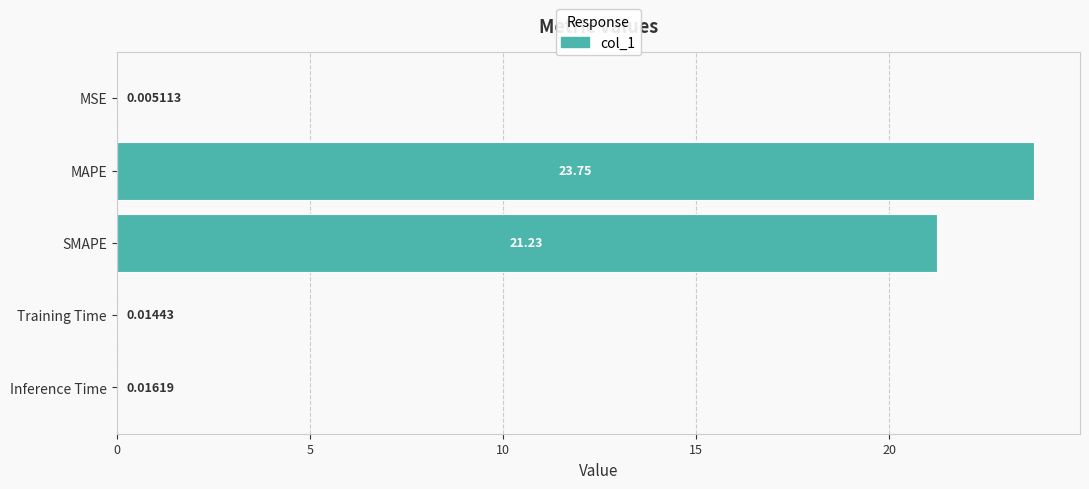

What is the sum of the values at Inference Time and SMAPE?

21.2